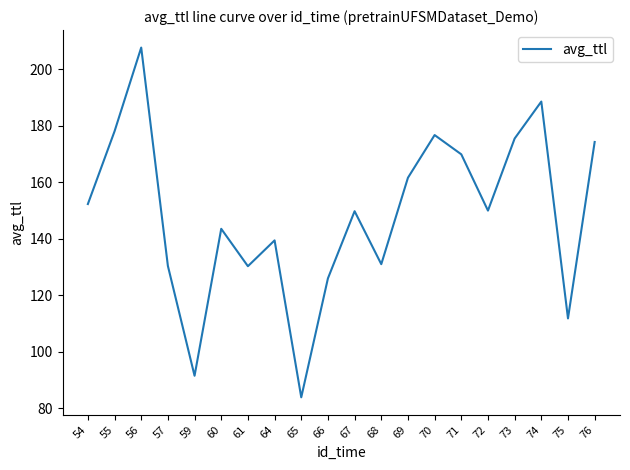

At which category does the chart reach its peak across all series?

56